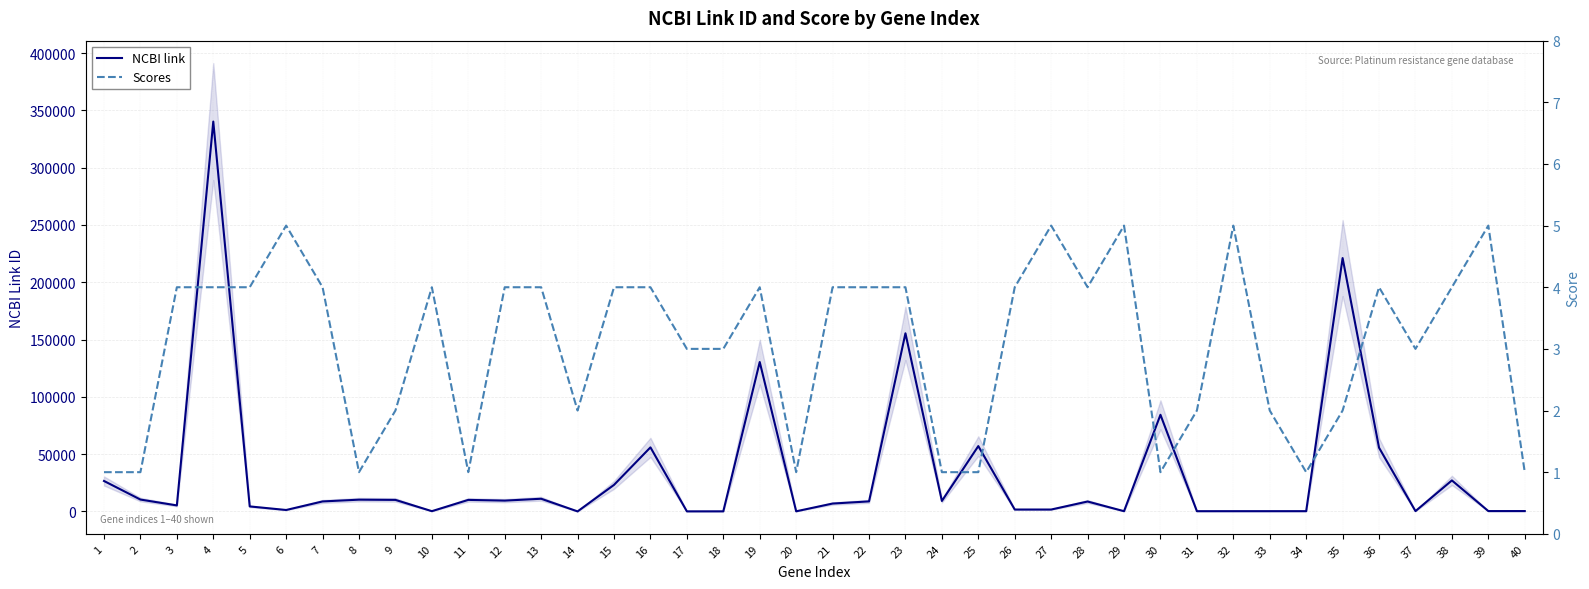

Reading left to right, list all the values displayed in this chart.

NCBI link: 26574	10351	5243	340273	4363	1244	8714	10257	10057	225	10061	9429	11057	25	23172	55902	59	81	130399	102	6868	8754	155465	9131	57016	1645	1646	8644	207	84335	208	216	218	226	221120	55626	267	27063	302	306
Scores: 1	1	4	4	4	5	4	1	2	4	1	4	4	2	4	4	3	3	4	1	4	4	4	1	1	4	5	4	5	1	2	5	2	1	2	4	3	4	5	1